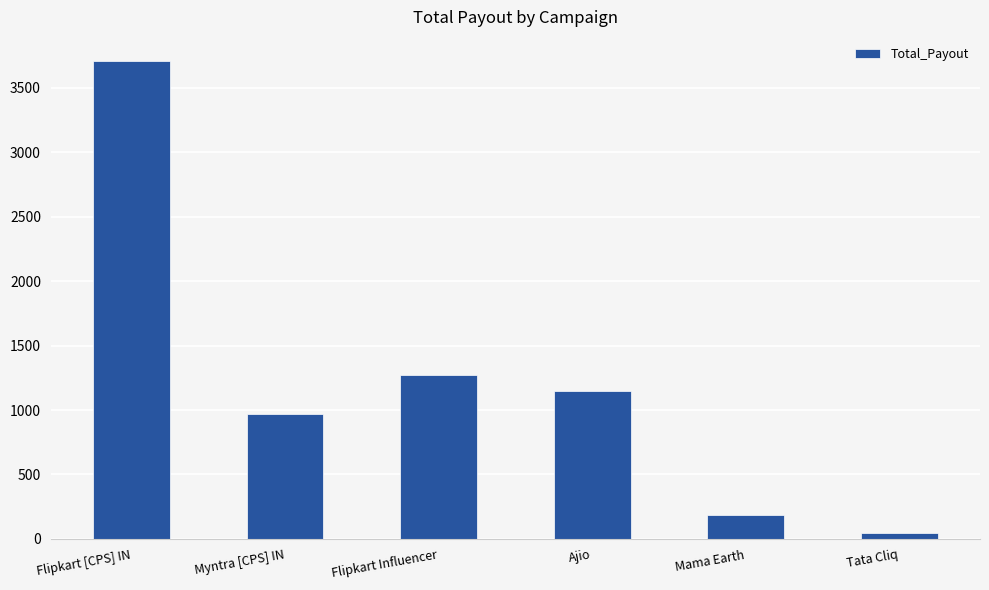

The value at Mama Earth is 182. True or false?

True